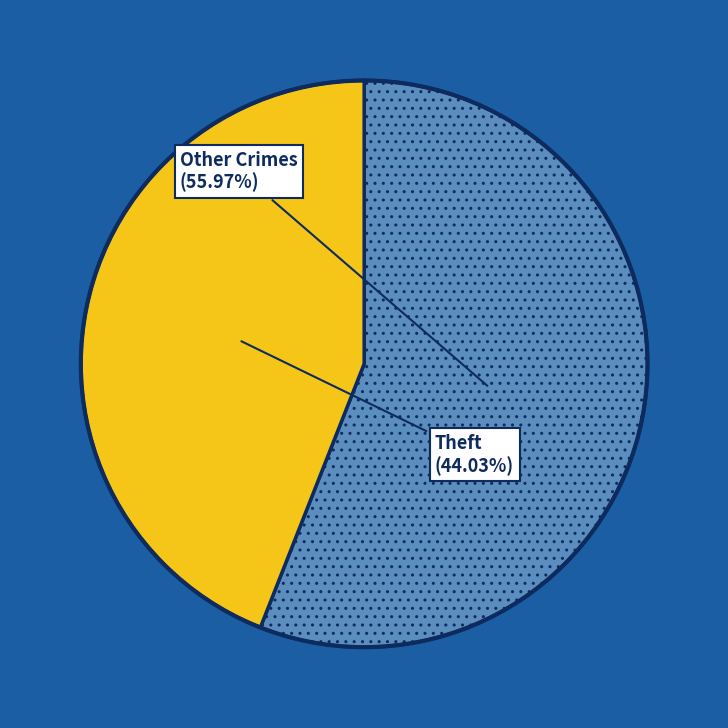

Does any single category account for the majority?

Yes